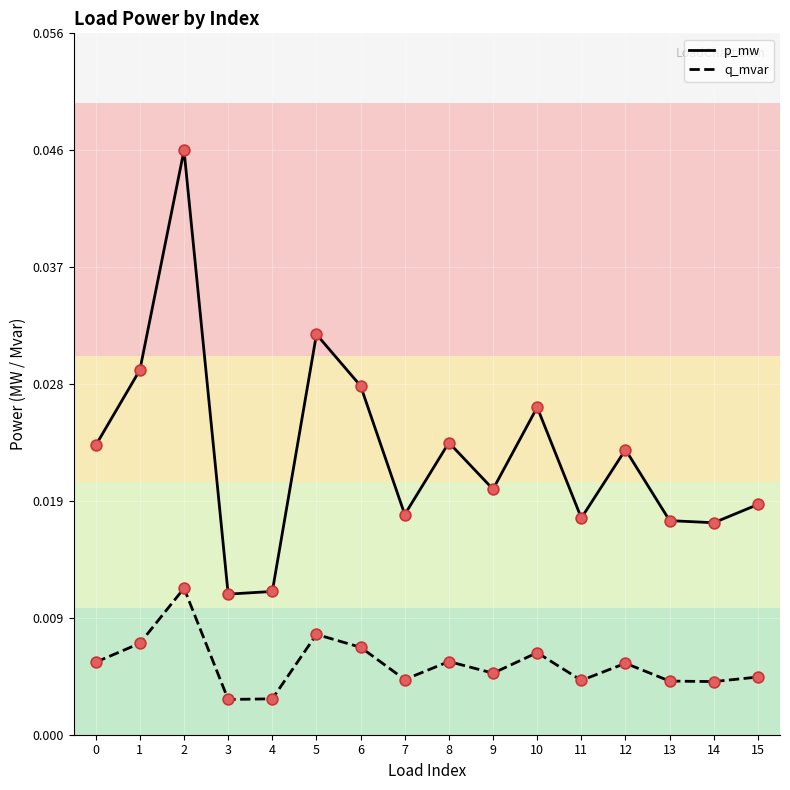

Is the value of q_mvar at 3 greater than the value of p_mw at 0?

No